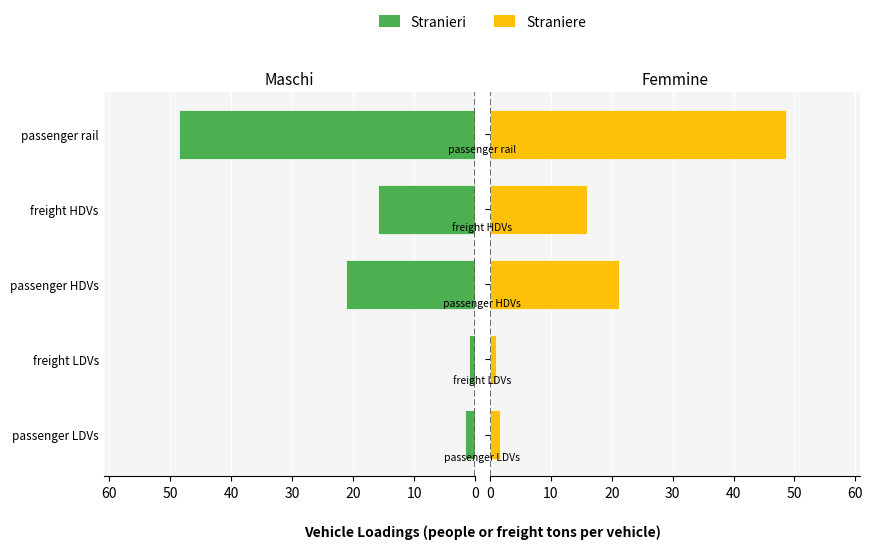

How many bars are there in total?

10